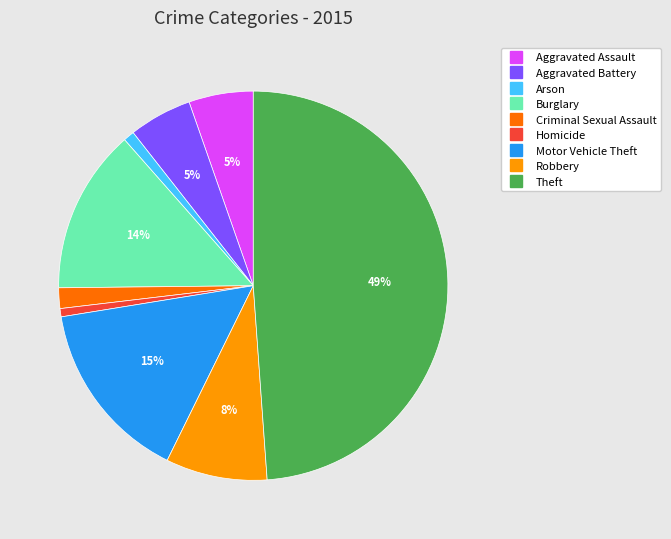

The Robbery slice represents 21% of the pie. True or false?

False